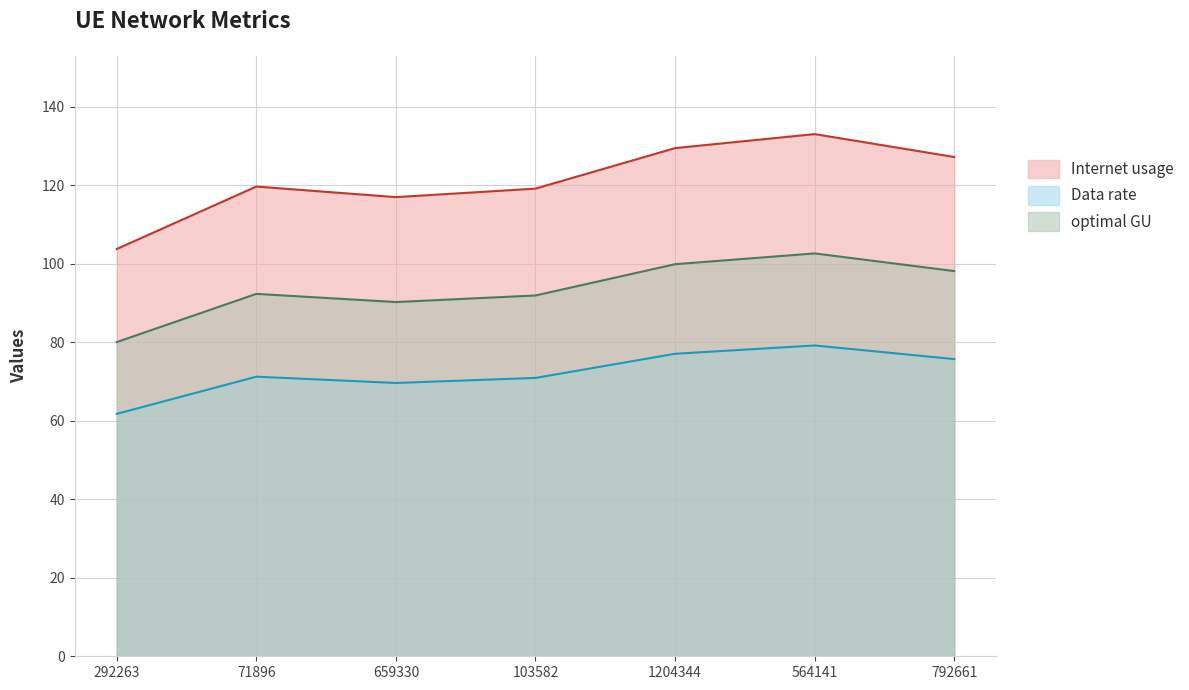

Where does the Data rate series first go above 119?

71896